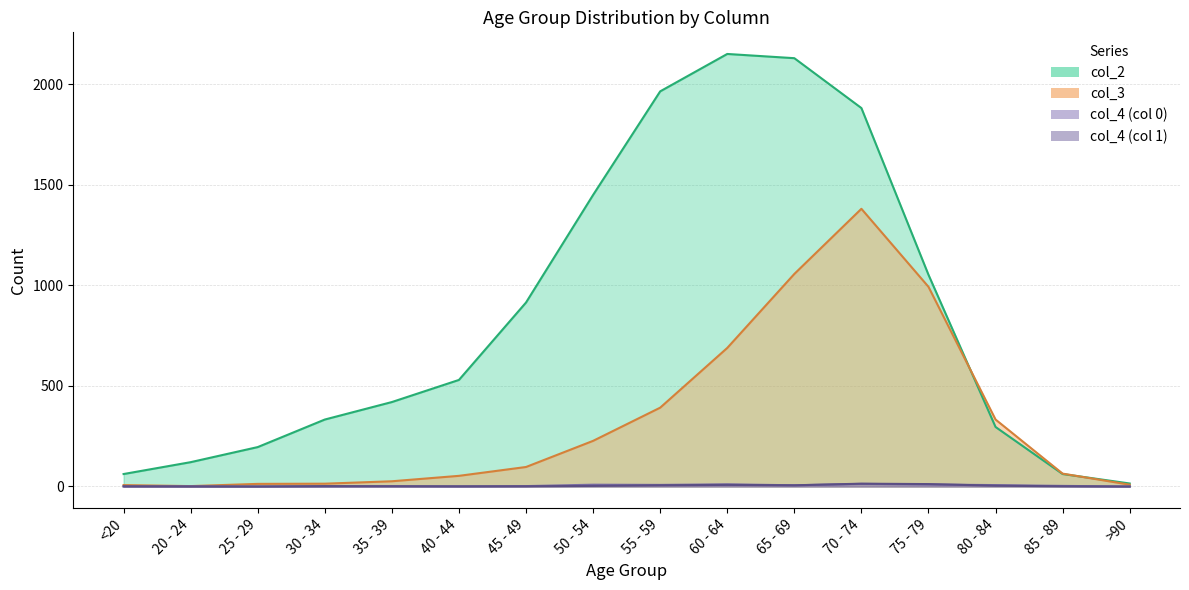

What is the approximate value of col_4_1 at 70 - 74, to the nearest 10?

10